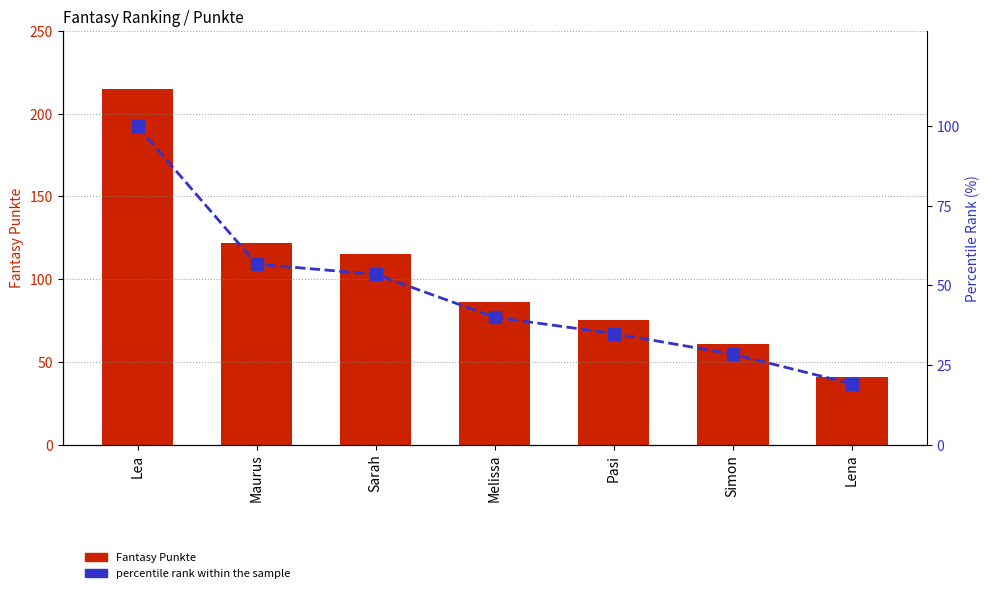

Reading left to right, what are all the values shown in this chart?

Fantasy Punkte: Lea=215.0	Maurus=122.0	Sarah=115.0	Melissa=86.0	Pasi=75.0	Simon=61.0	Lena=41.0
percentile rank within the sample: Lea=100.0	Maurus=56.7	Sarah=53.5	Melissa=40.0	Pasi=34.9	Simon=28.4	Lena=19.1